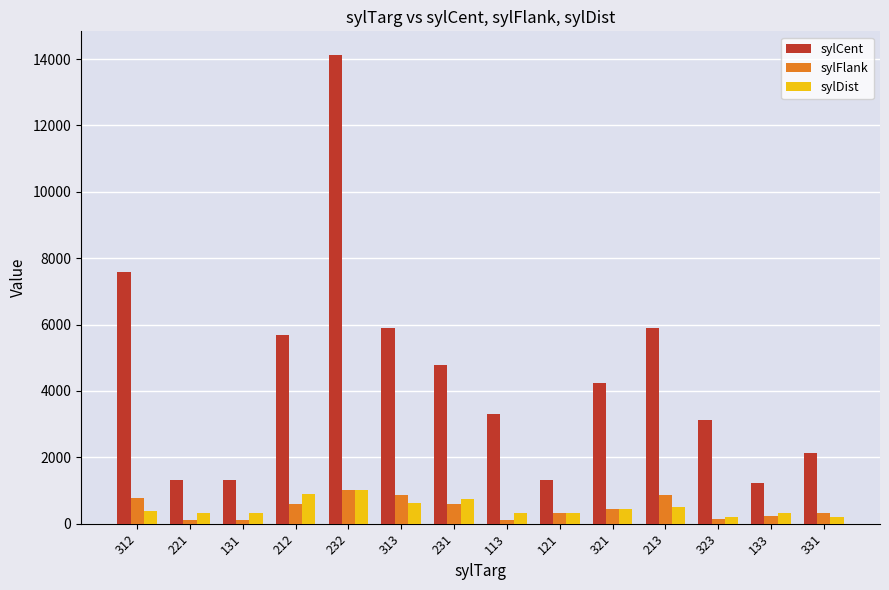

Which series has the largest range (max minus min)?

sylCent